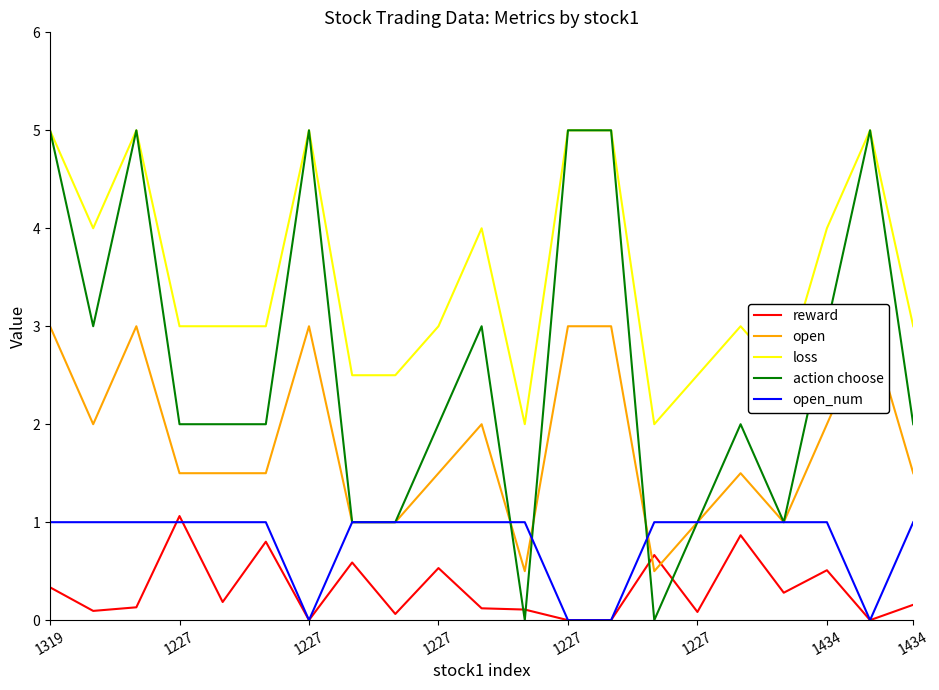

What is the difference between the maximum and second lowest values in the reward series?

1.1